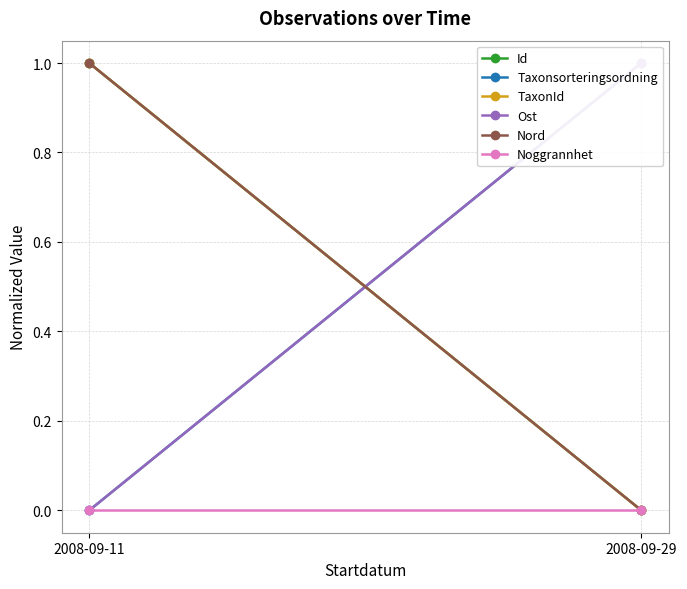

The value of Id at 2008-09-11 is 1. True or false?

True